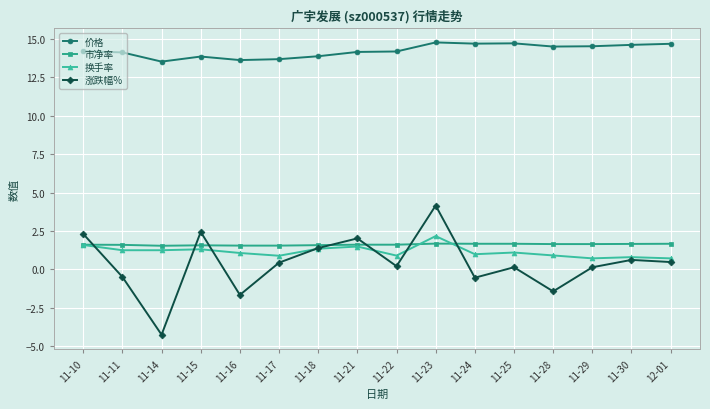

Which series has the largest range (max minus min)?

涨跌幅%